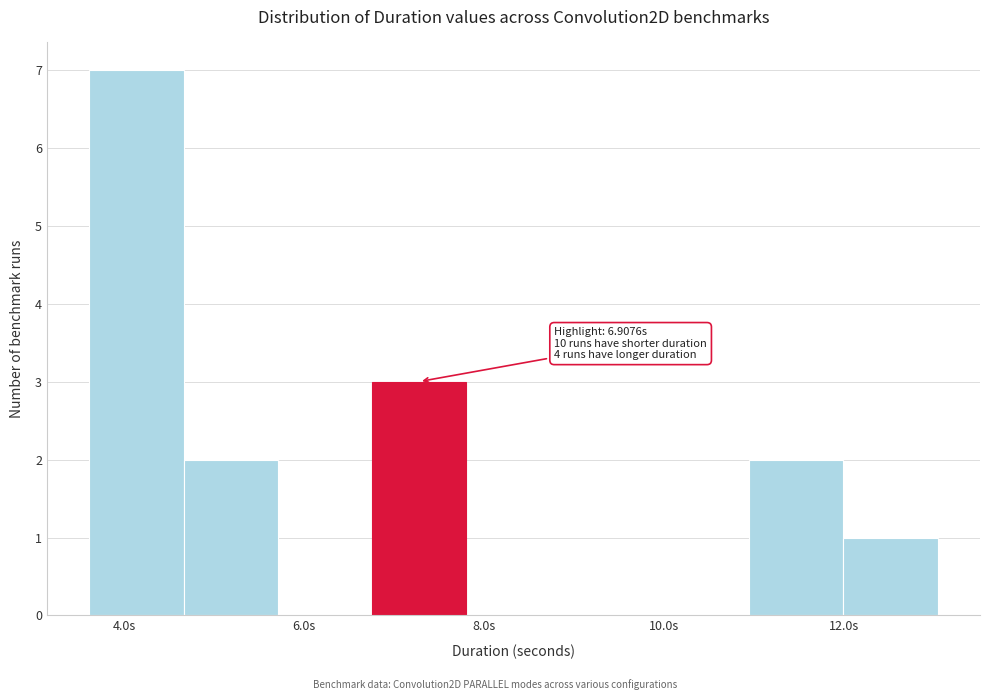

Over which range of the x-axis is the bar tallest?

3.6 to 4.6